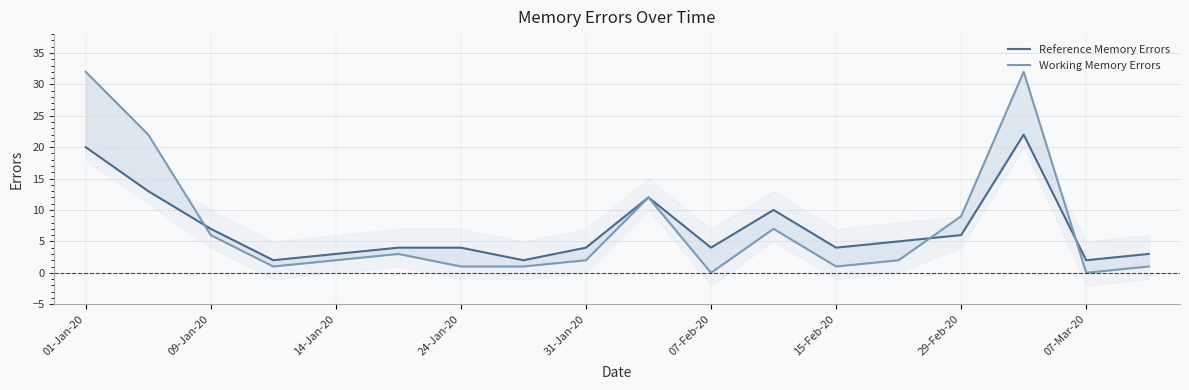

What is the sum of all Working Memory Errors values?

134